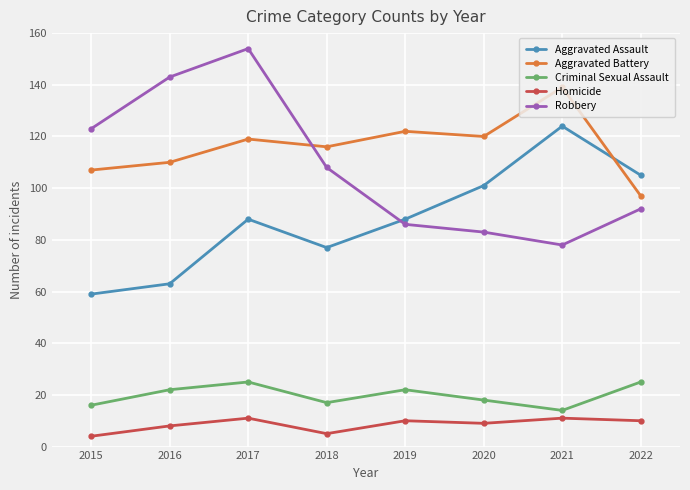

How many lines are shown in the chart?

5